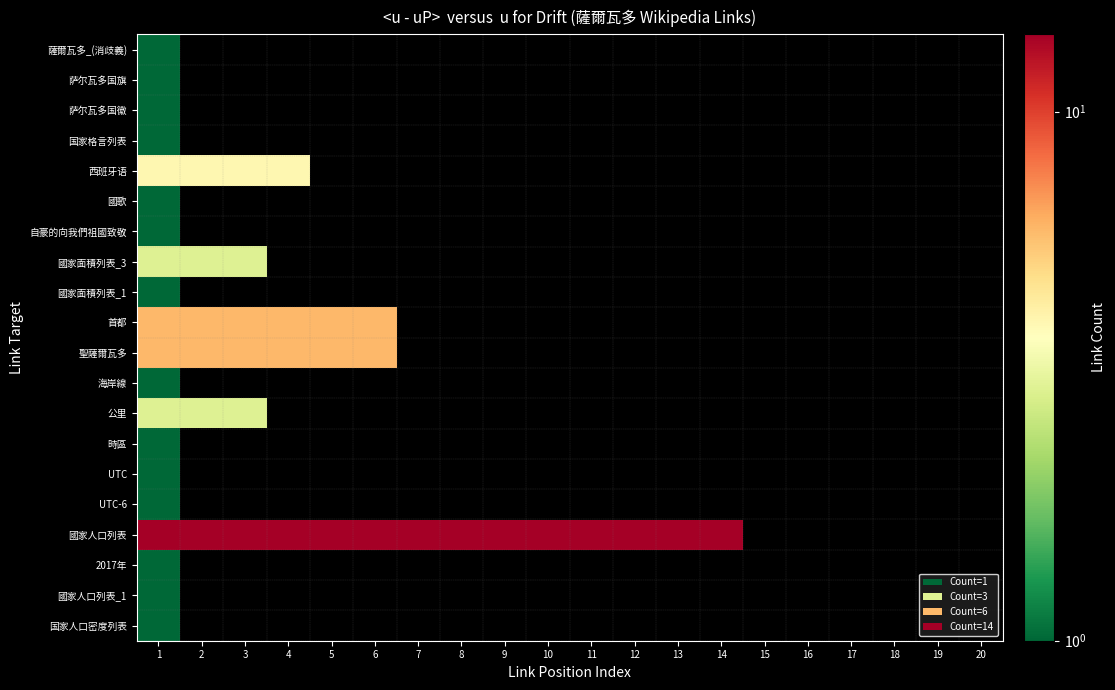

At how many categories does at least one series exceed 8?

14